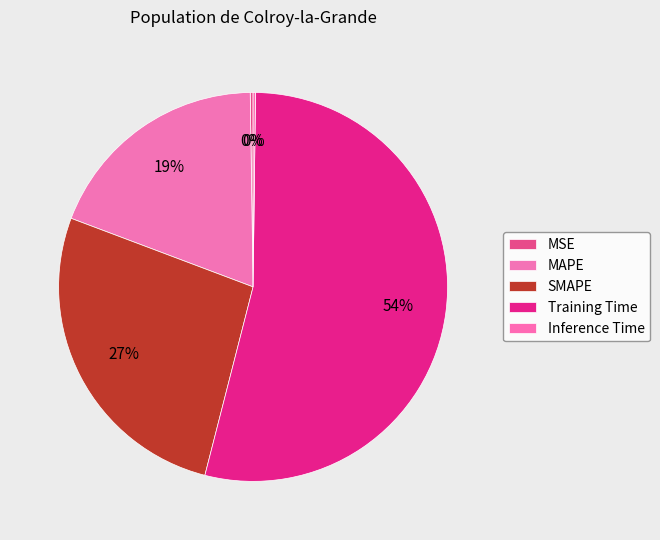

The Inference Time slice represents 0% of the pie. True or false?

True